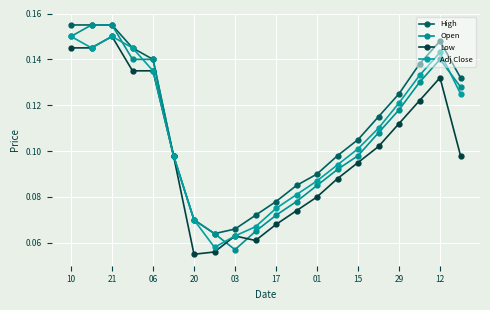

After their last crossing, which series has the higher values: Low or Open?

Open